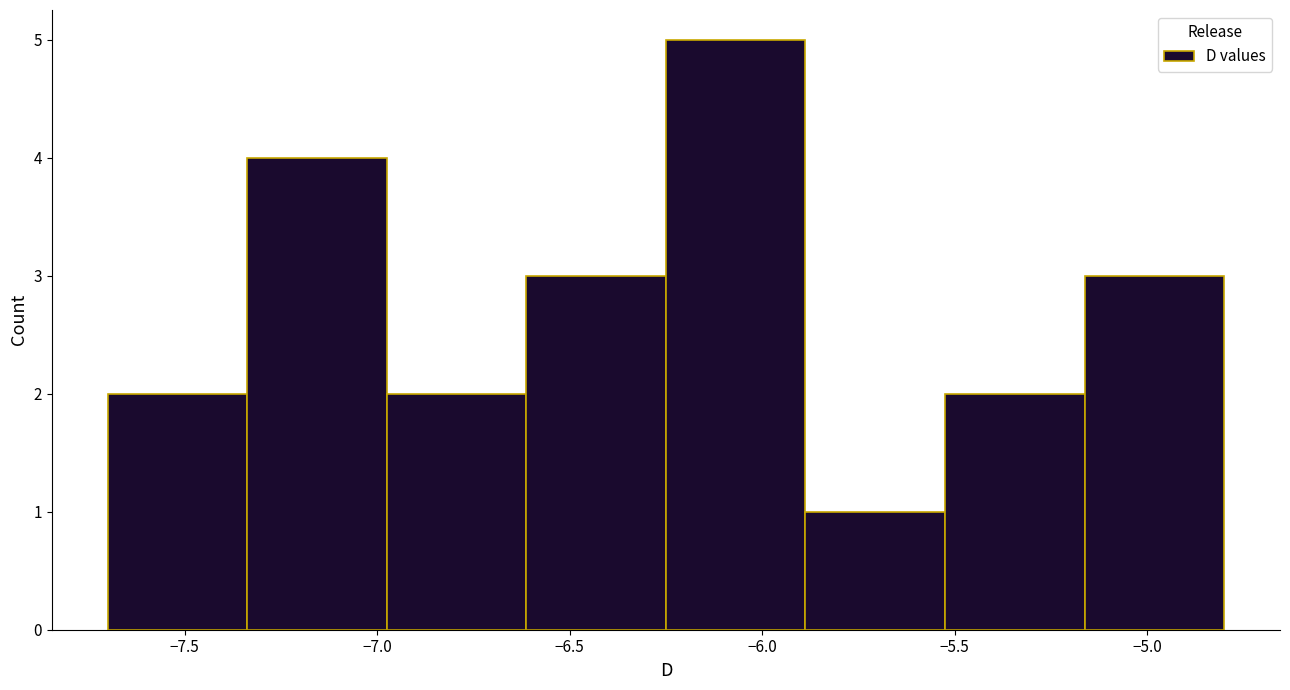

How tall is the bar that spans -5.15 to -4.80 on the x-axis? Neither the bar edges nor the heights are printed on the chart, so give them approximately, as read against the axes.

3